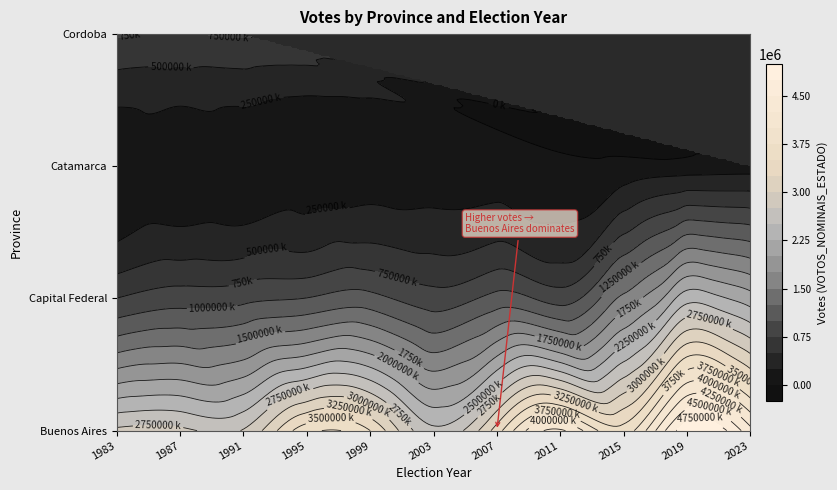

Is the value of Buenos Aires at 2011 greater than the value of Catamarca at 2007?

Yes